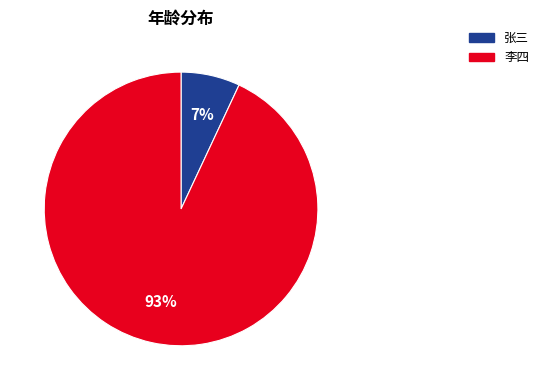

What percentage is the 张三 slice, to the nearest percent?

7%